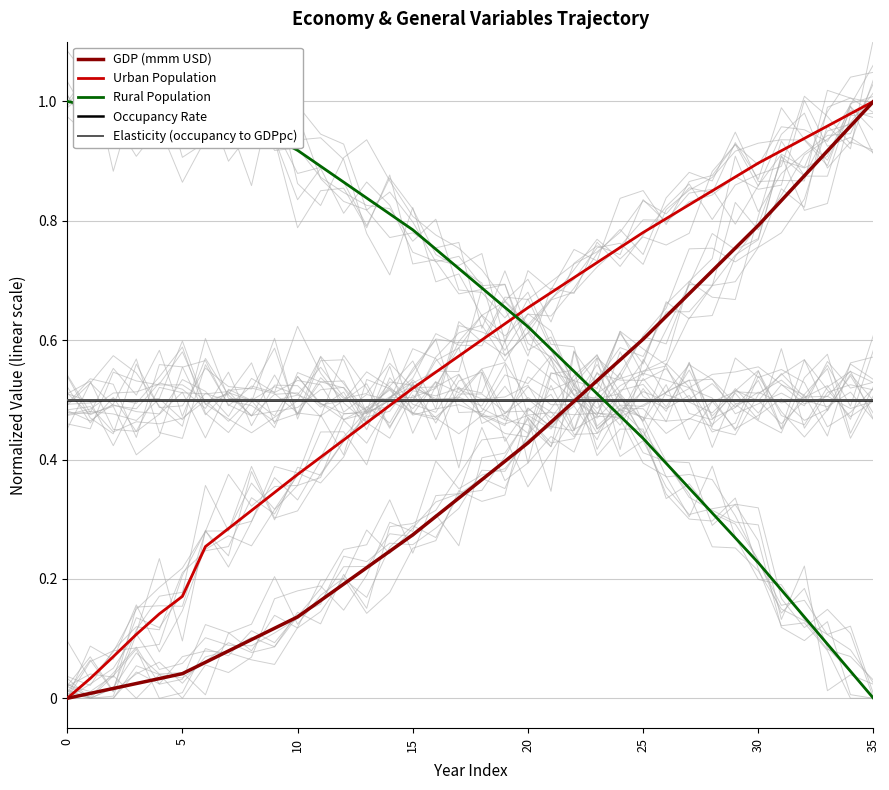

Which series has the largest total across all categories?

Rural Population